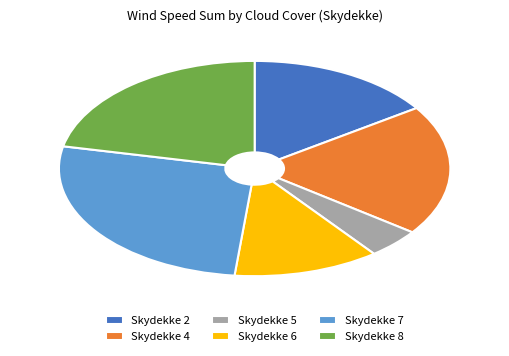

Is it true that Skydekke 4 is 20% of the pie?

True